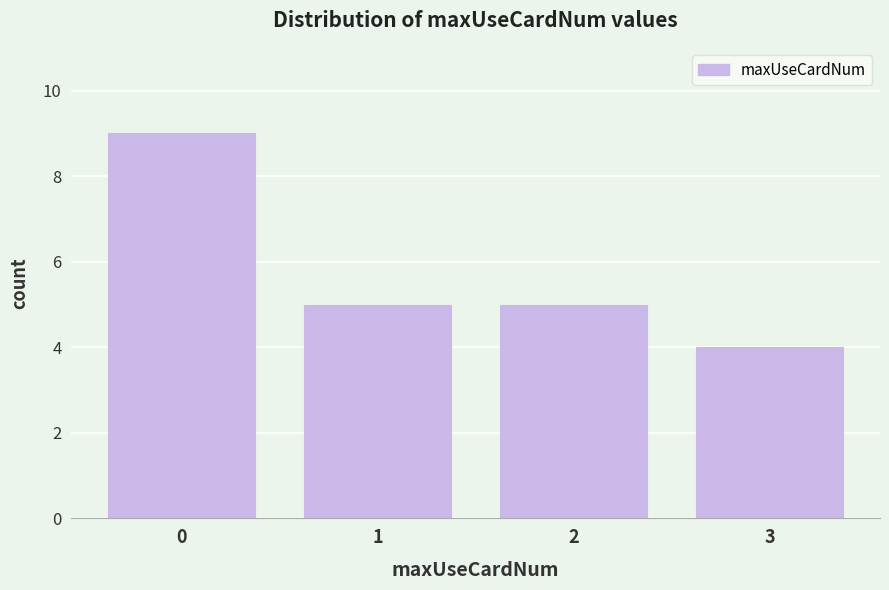

Reading left to right, transcribe all the data shown in this chart.

9	5	5	4